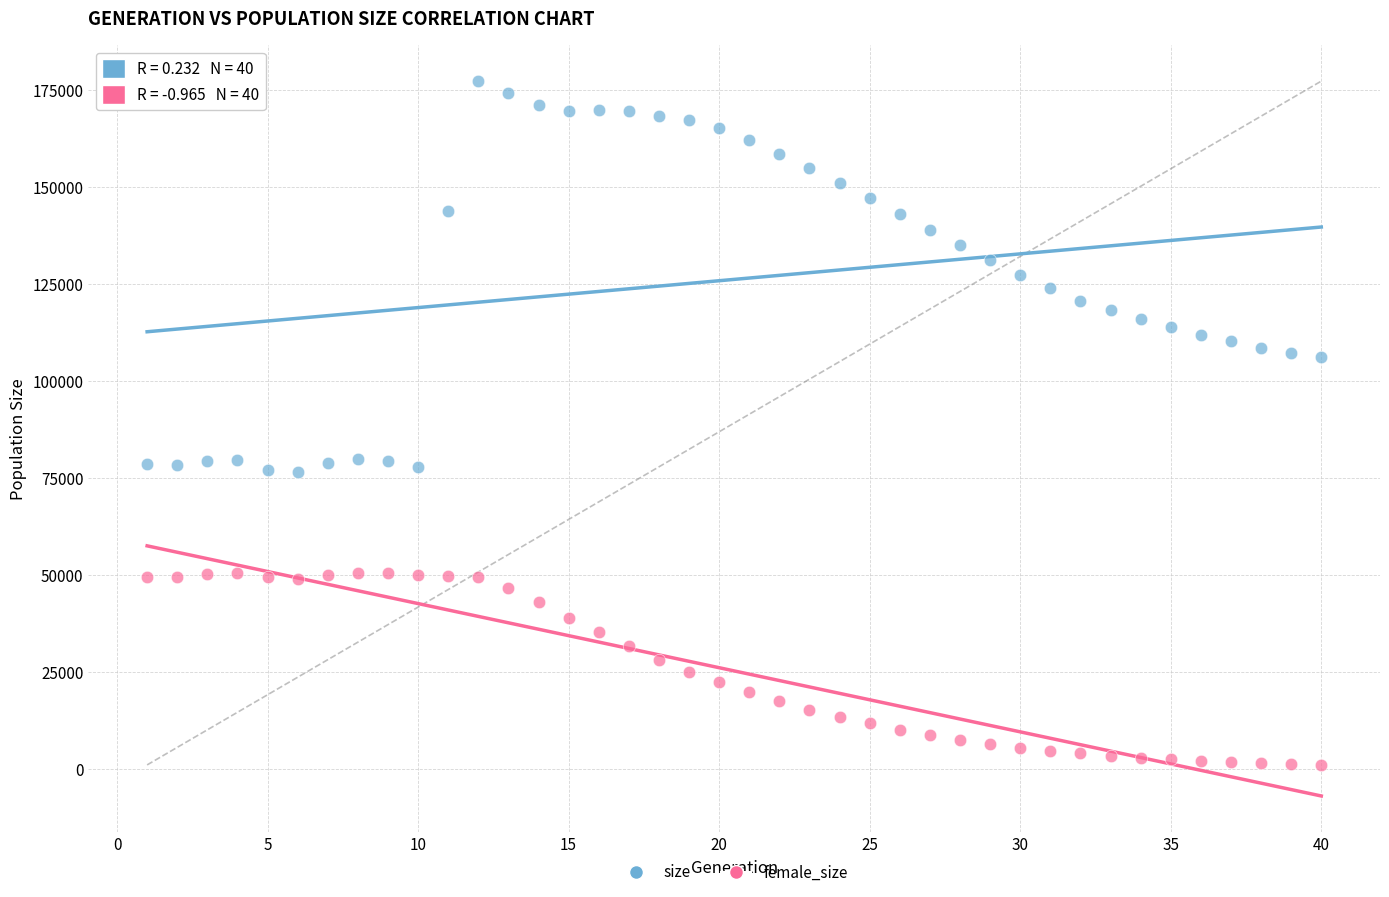

Which series contains the lowest Y value?

female_size